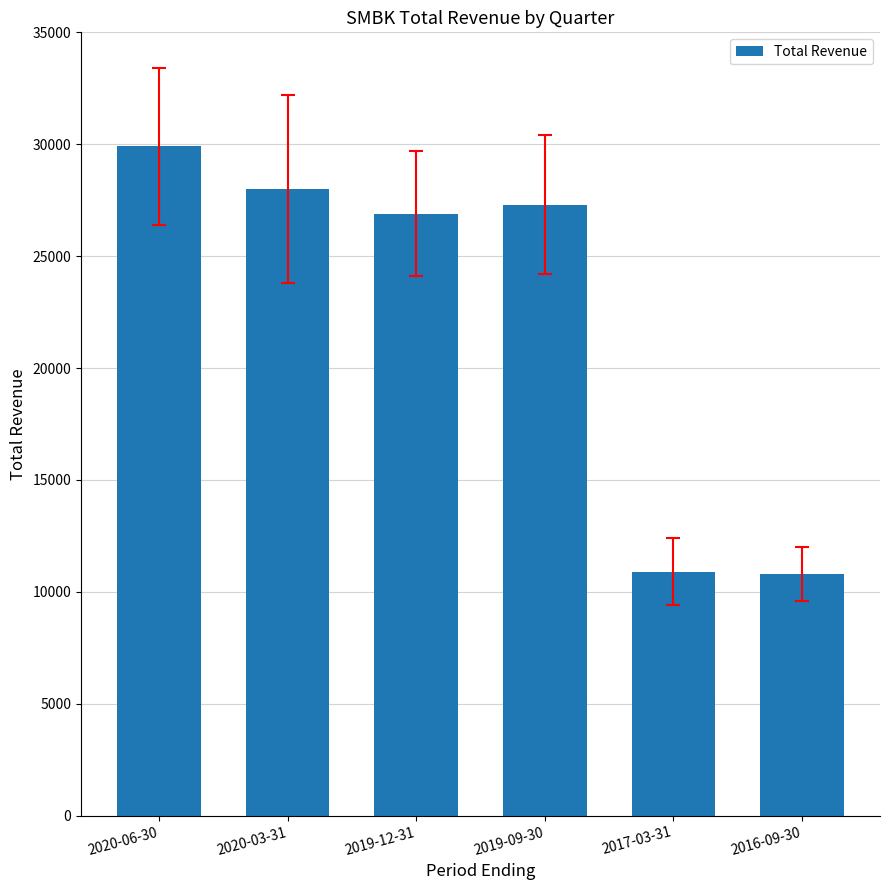

What is the label of the 6th bar from the right?

2020-06-30